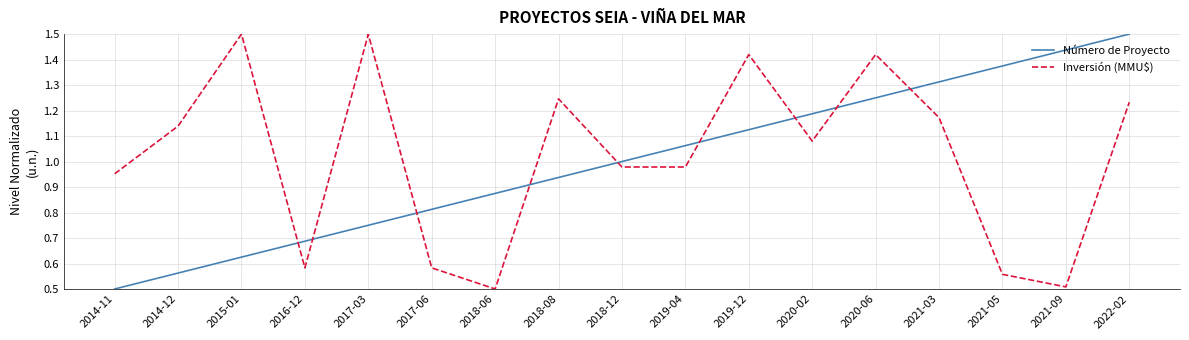

What is the sum of all Número de Proyecto values?

17.0